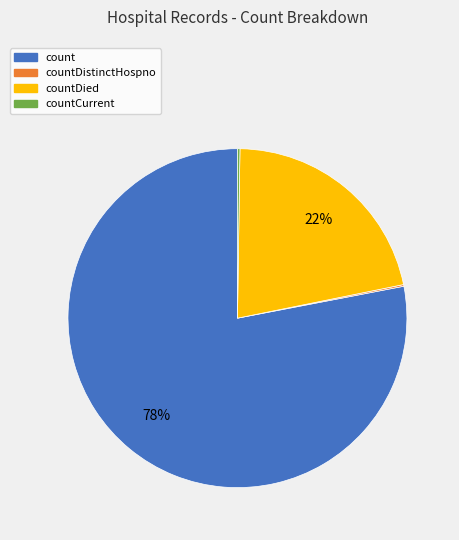

What is the largest slice in the pie chart?

count